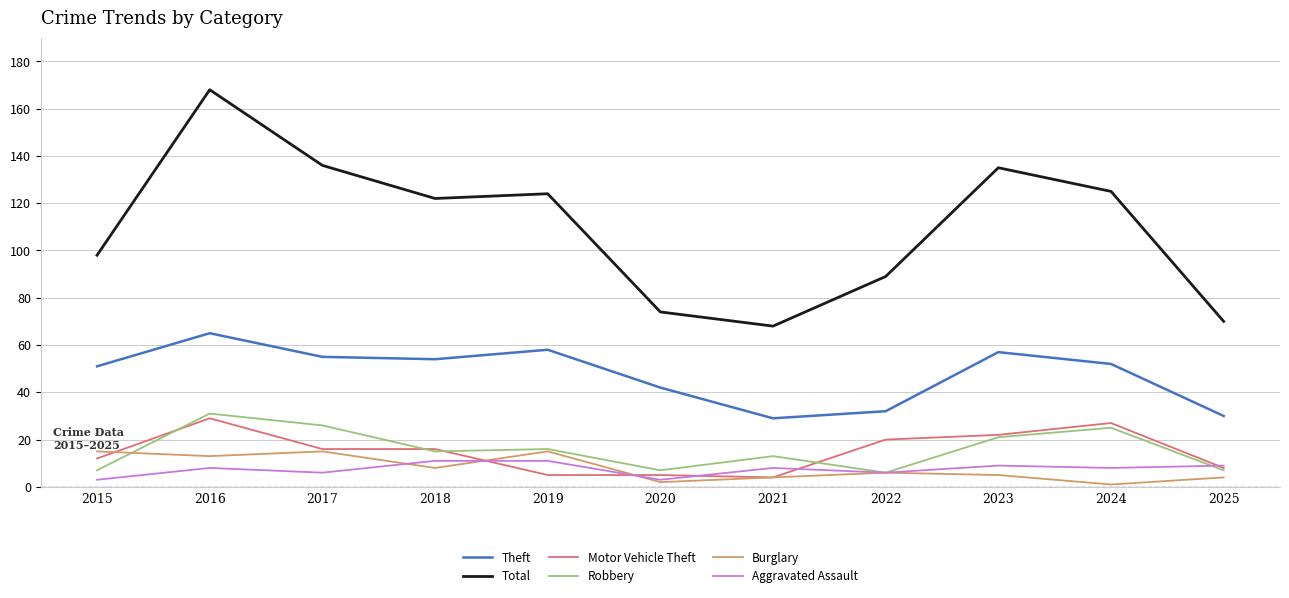

What is the difference between the Total values at 2021 and 2022?

21